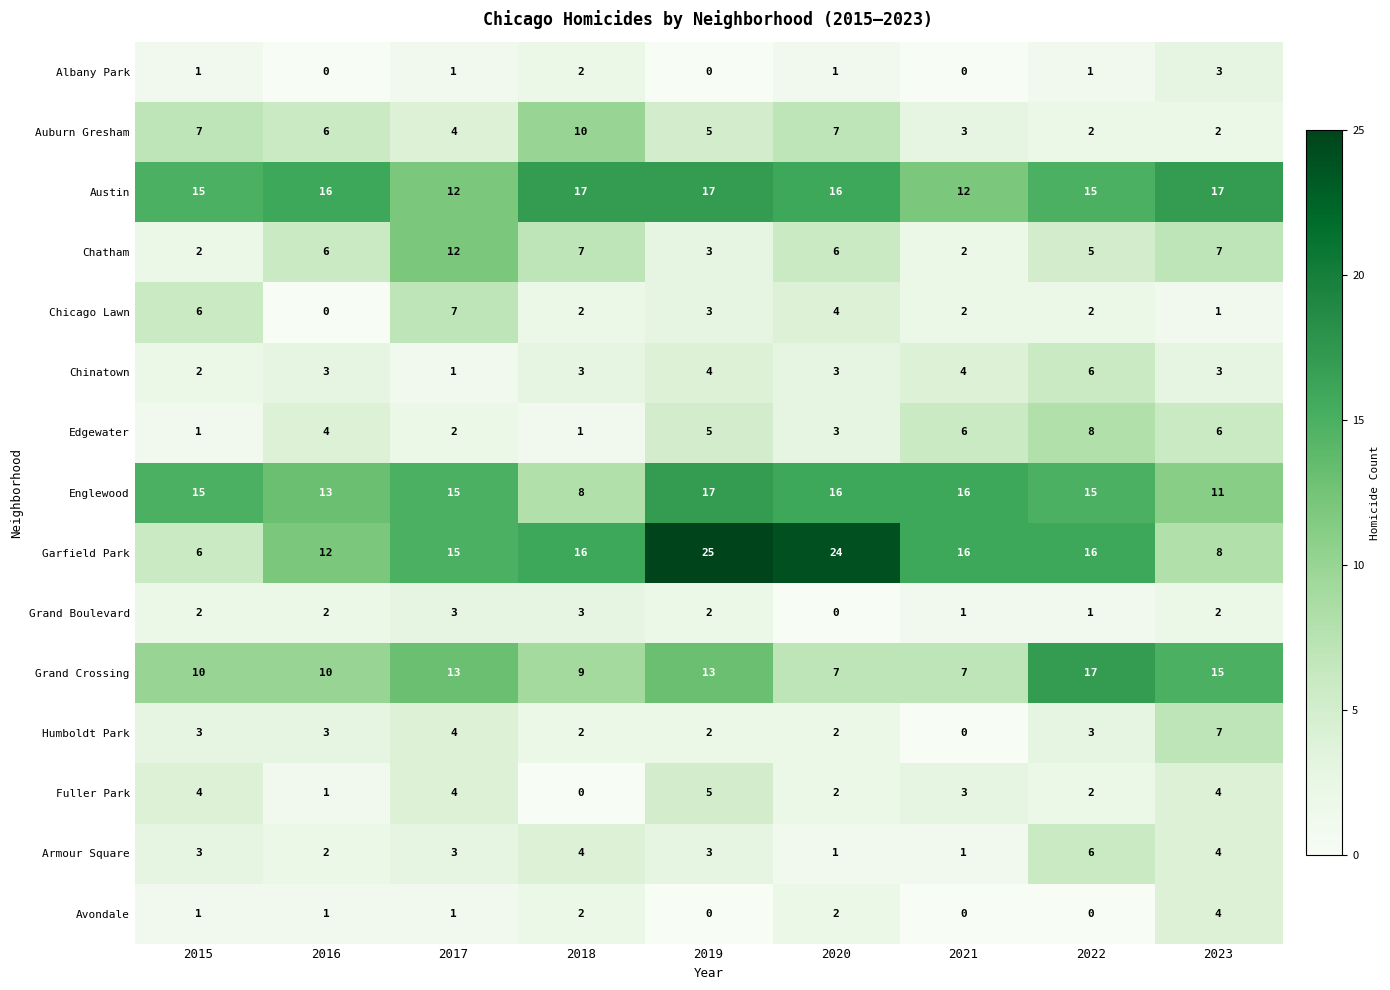

Which category has the highest value in the Grand Crossing series?

2022